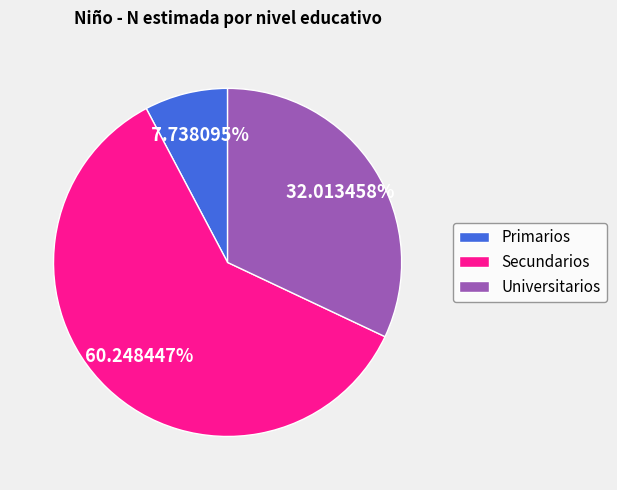

What percentage is the Secundarios slice, to the nearest percent?

60%